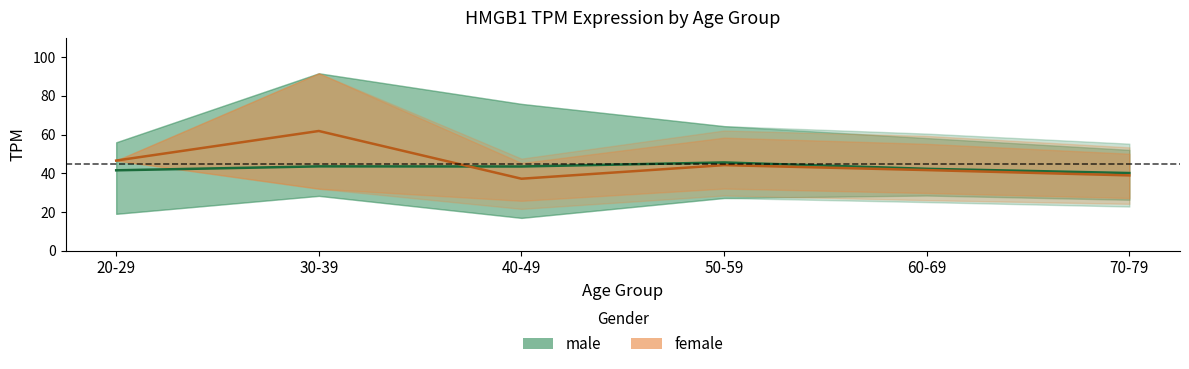

Rank the series by their maximum value, from lowest to highest.

male, female